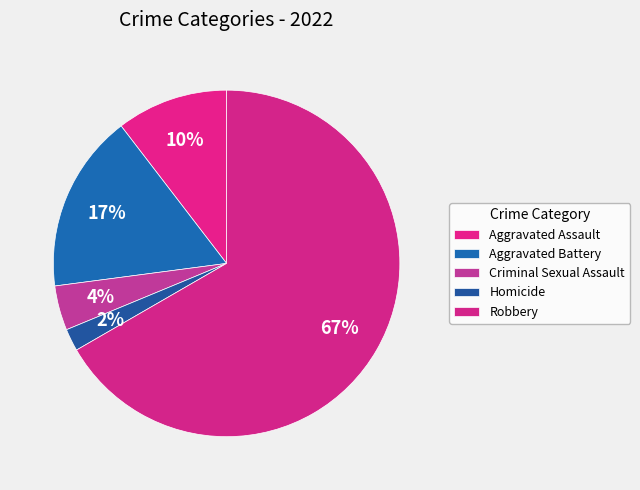

How many segments does this pie chart have?

5